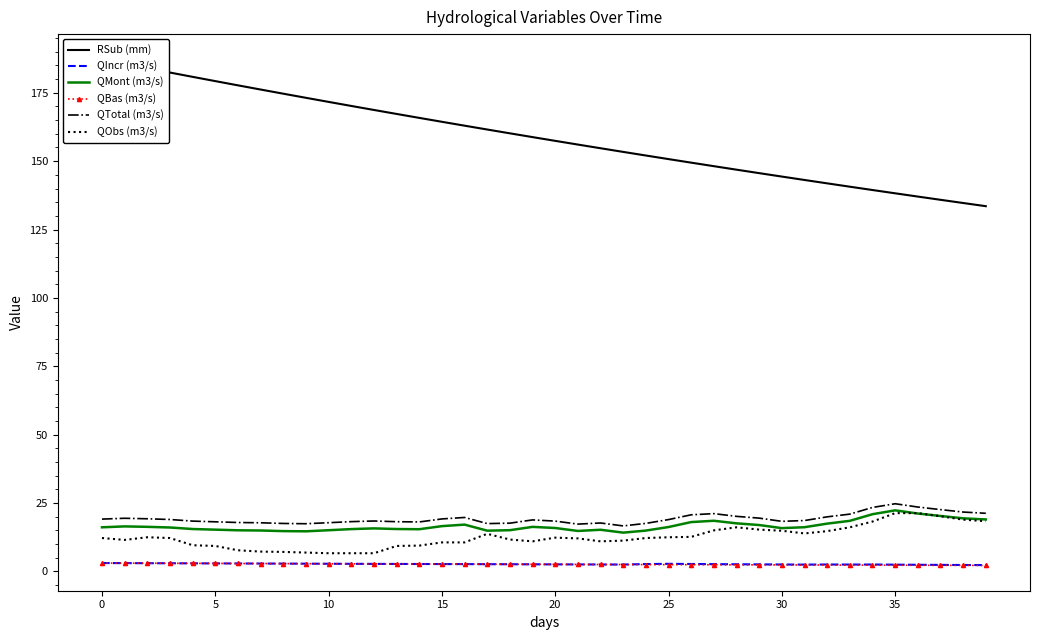

At which category does QIncr (m3/s) reach its first local valley?

23